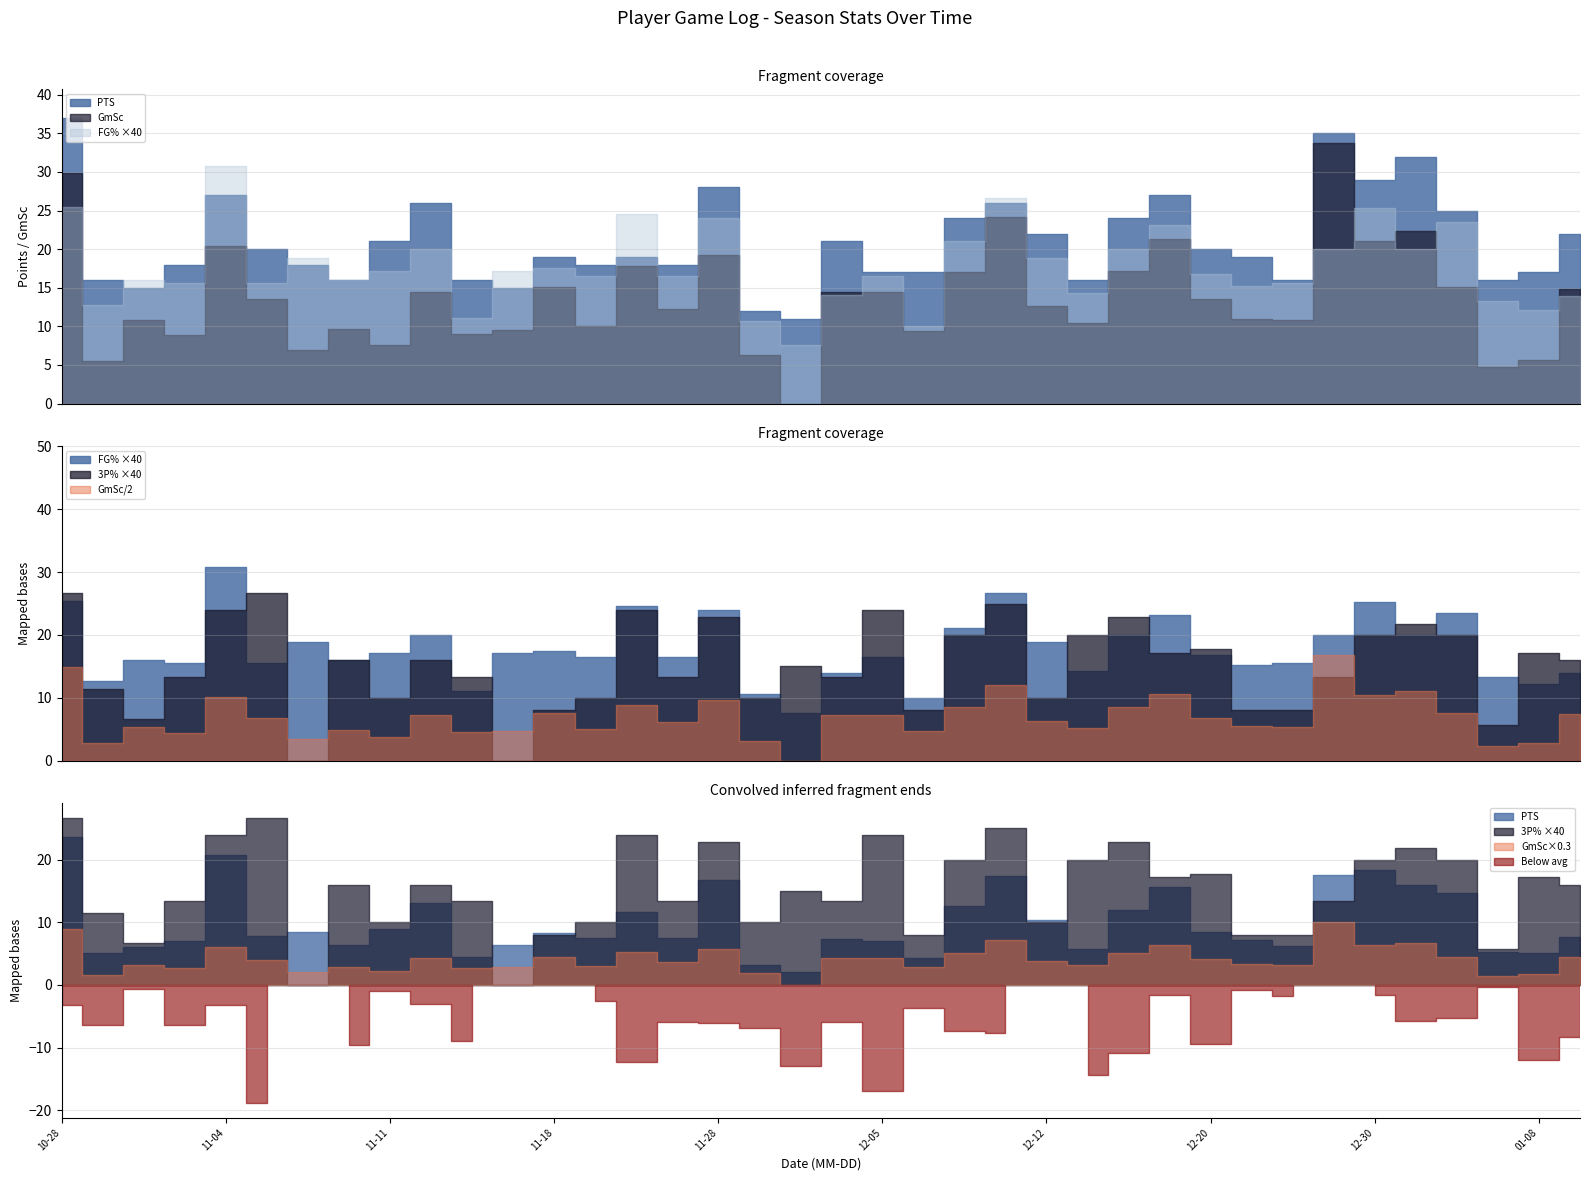

What is the value of the FG% point at the 15th from the left?

0.6